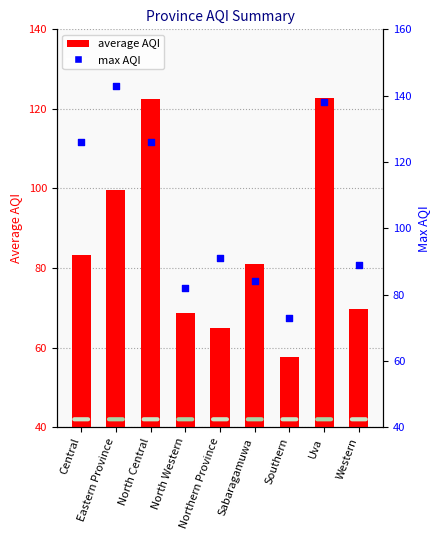

What are all the series names shown in the legend?

average AQI, max AQI